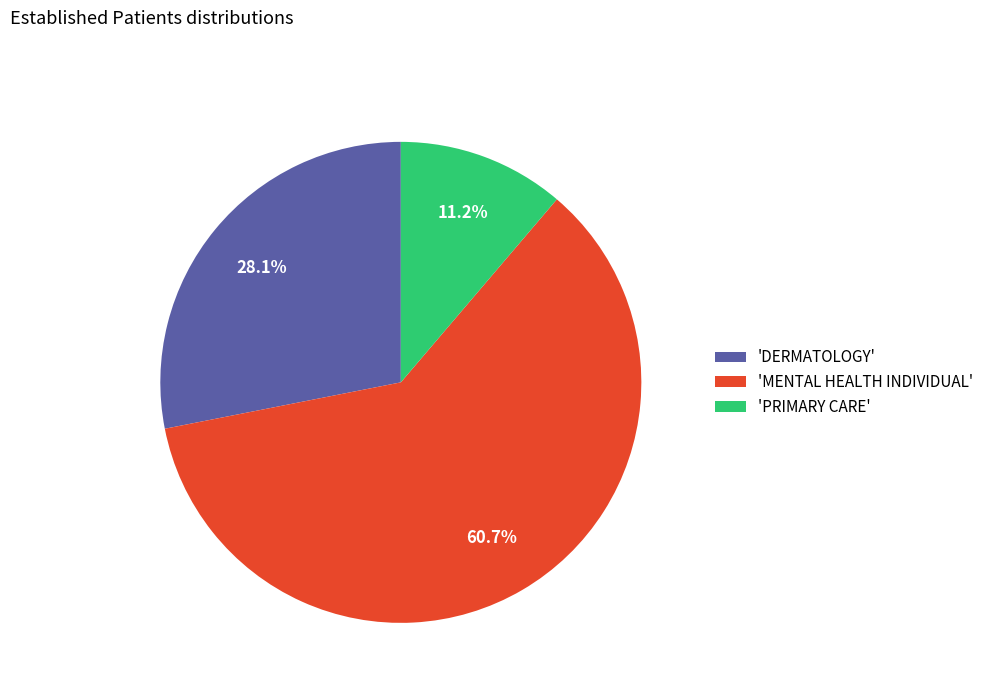

Between 'DERMATOLOGY' and 'PRIMARY CARE', which is larger?

'DERMATOLOGY'